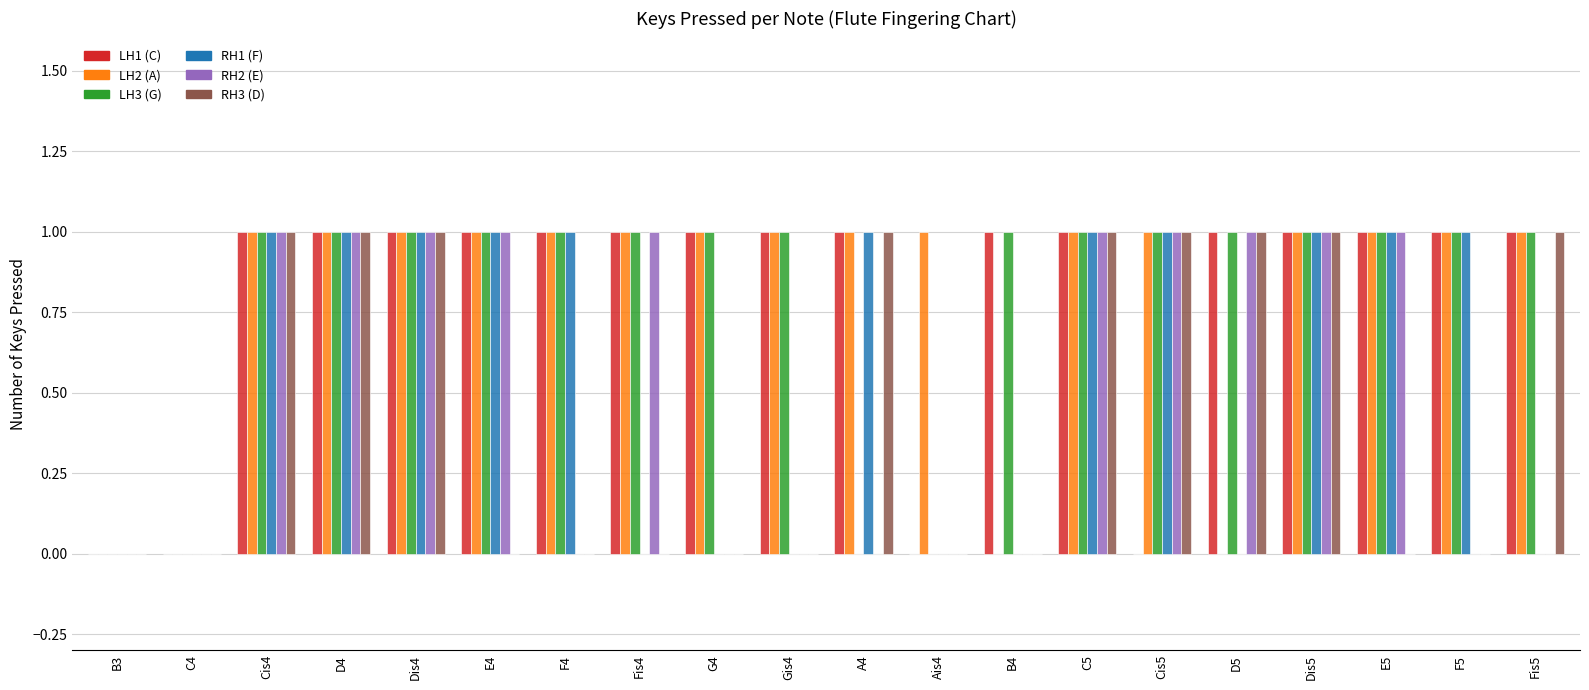

The value of RH3 (D) at D4 is 1. True or false?

True